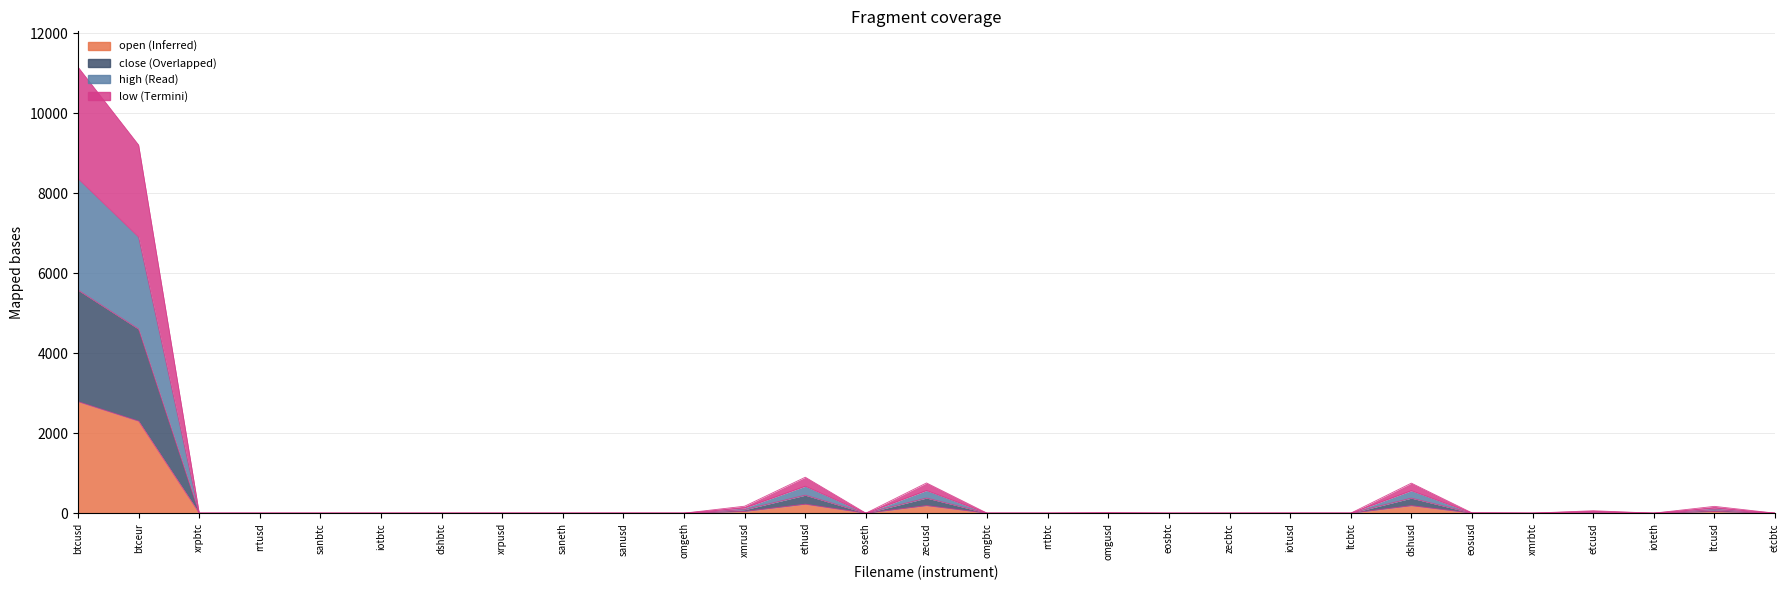

Is it true that high equals 0.0 at eoseth?

False